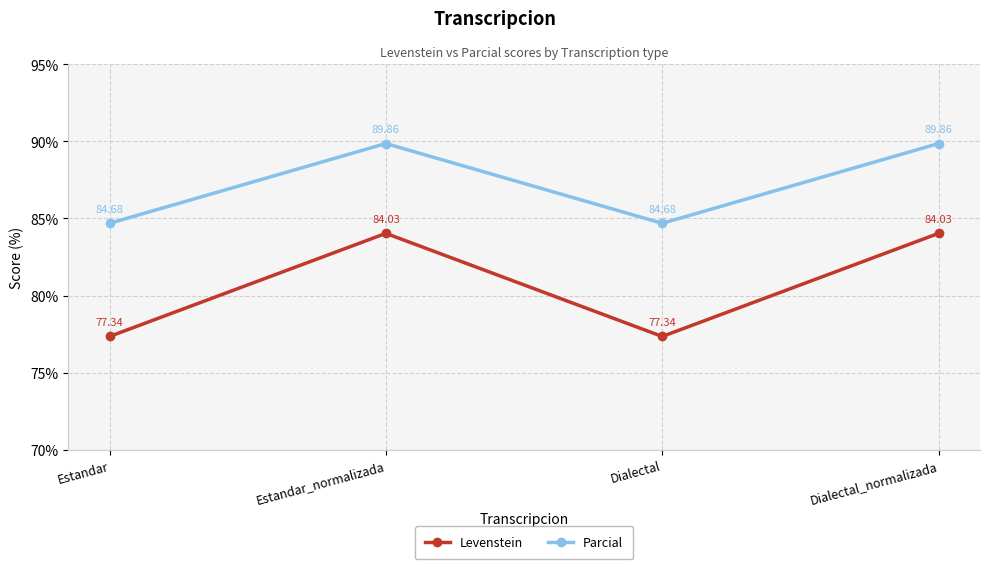

In Parcial, how many points are higher than both neighbors (excluding endpoints)?

1